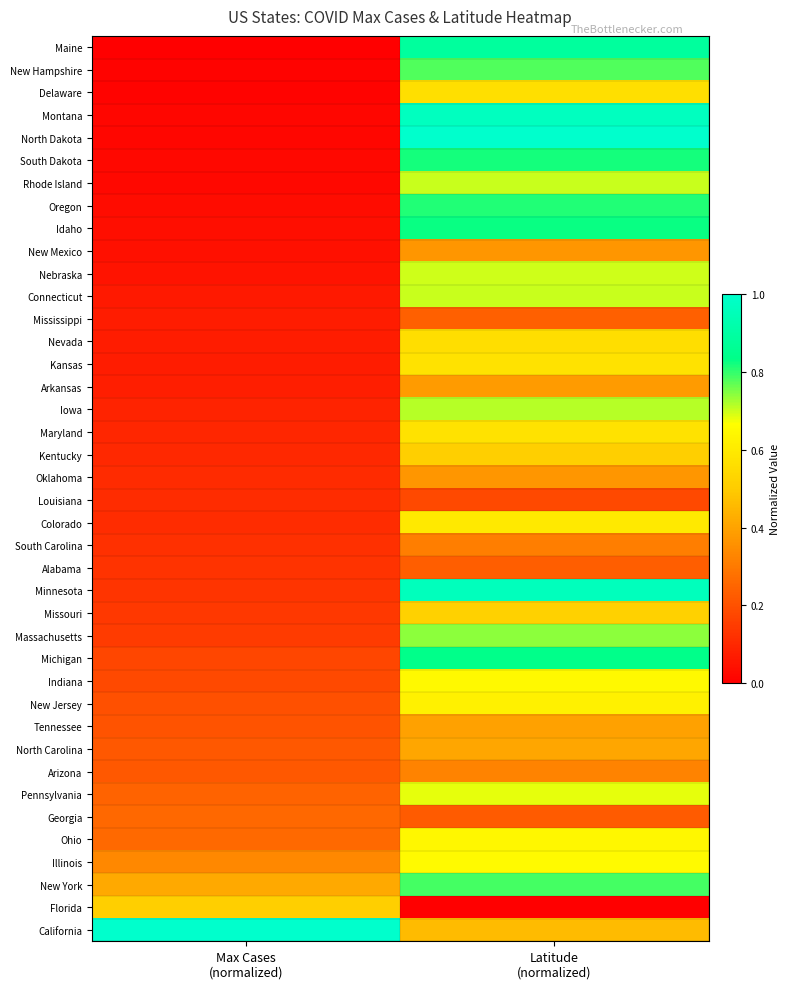

Which label corresponds to the smallest value in the chart?

Max Cases
(normalized)